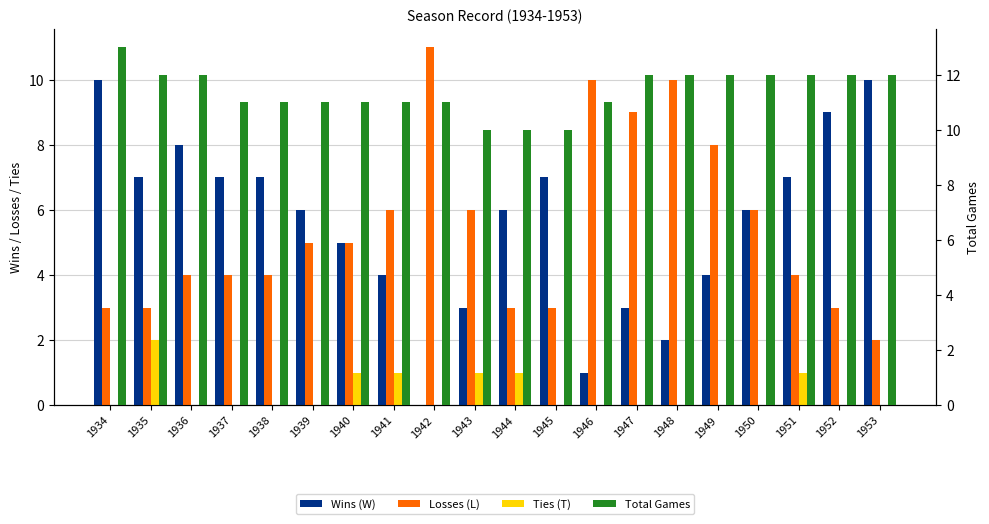

The value of Ties (T) at 1935 is 2. True or false?

True